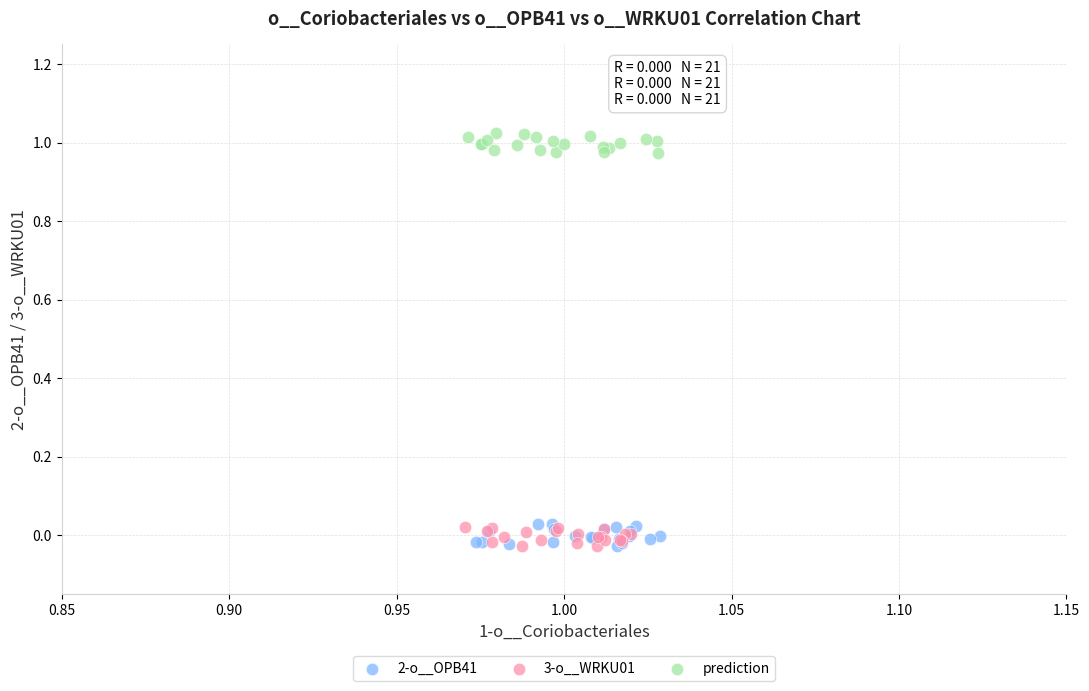

Which series reaches the maximum Y coordinate?

prediction